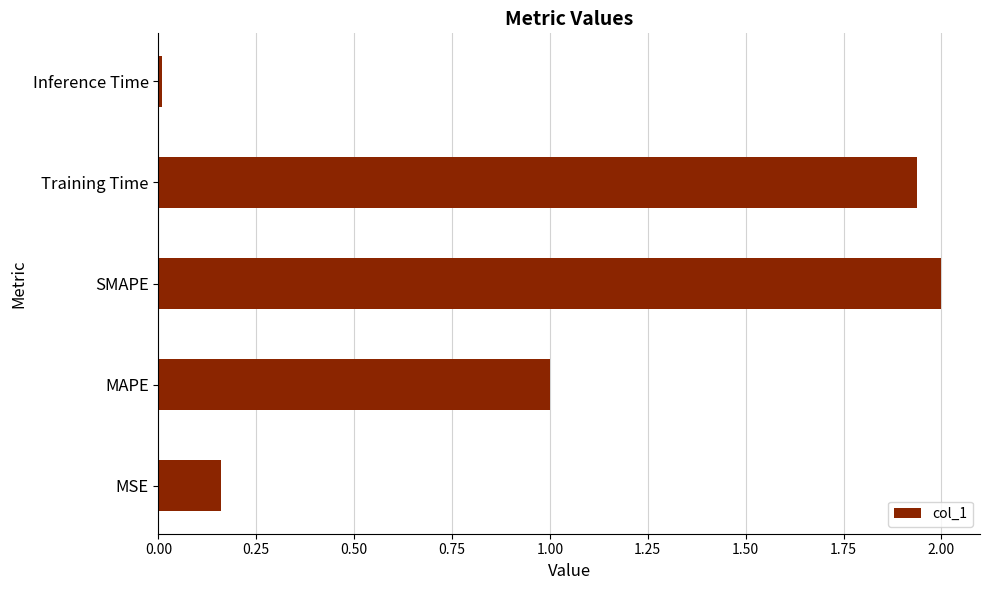

Approximately how many times larger is the value at MAPE compared to SMAPE?

0.5